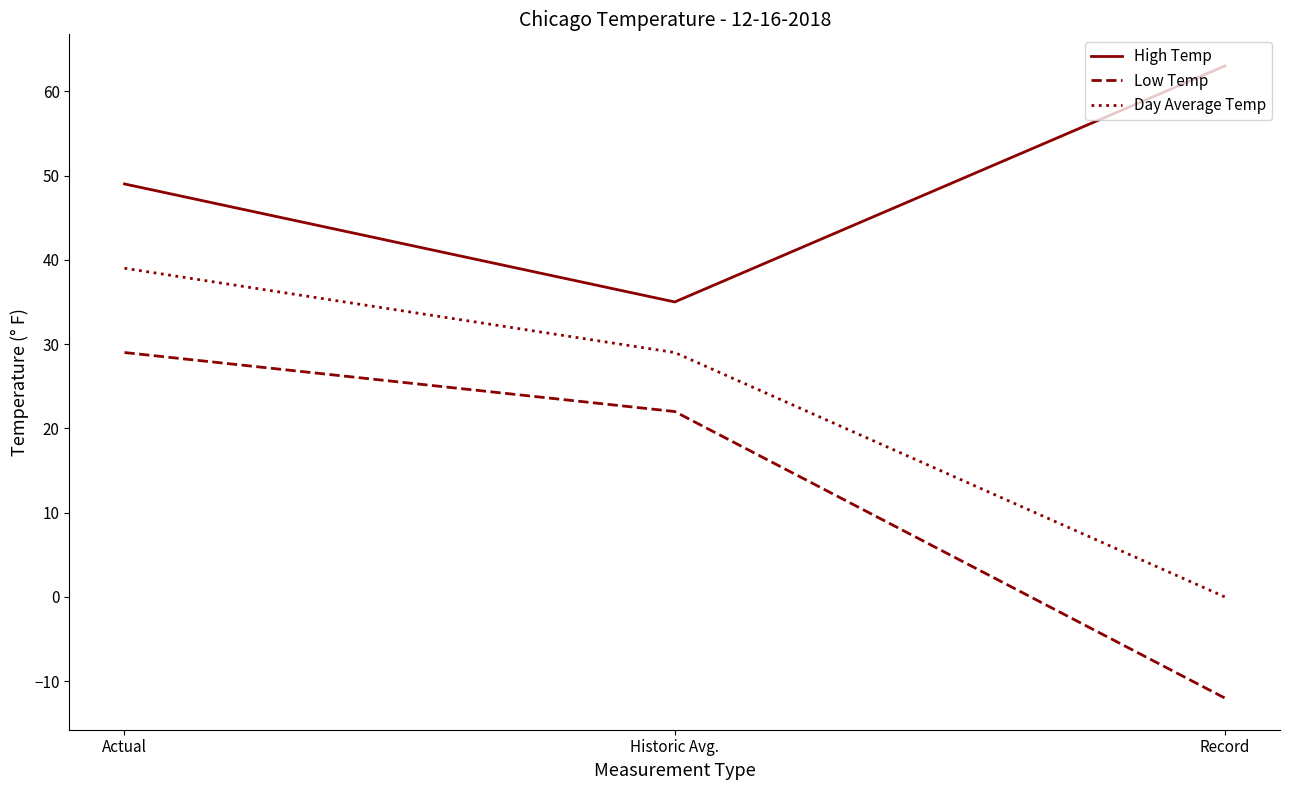

What are all the series names shown in the legend?

High Temp, Low Temp, Day Average Temp